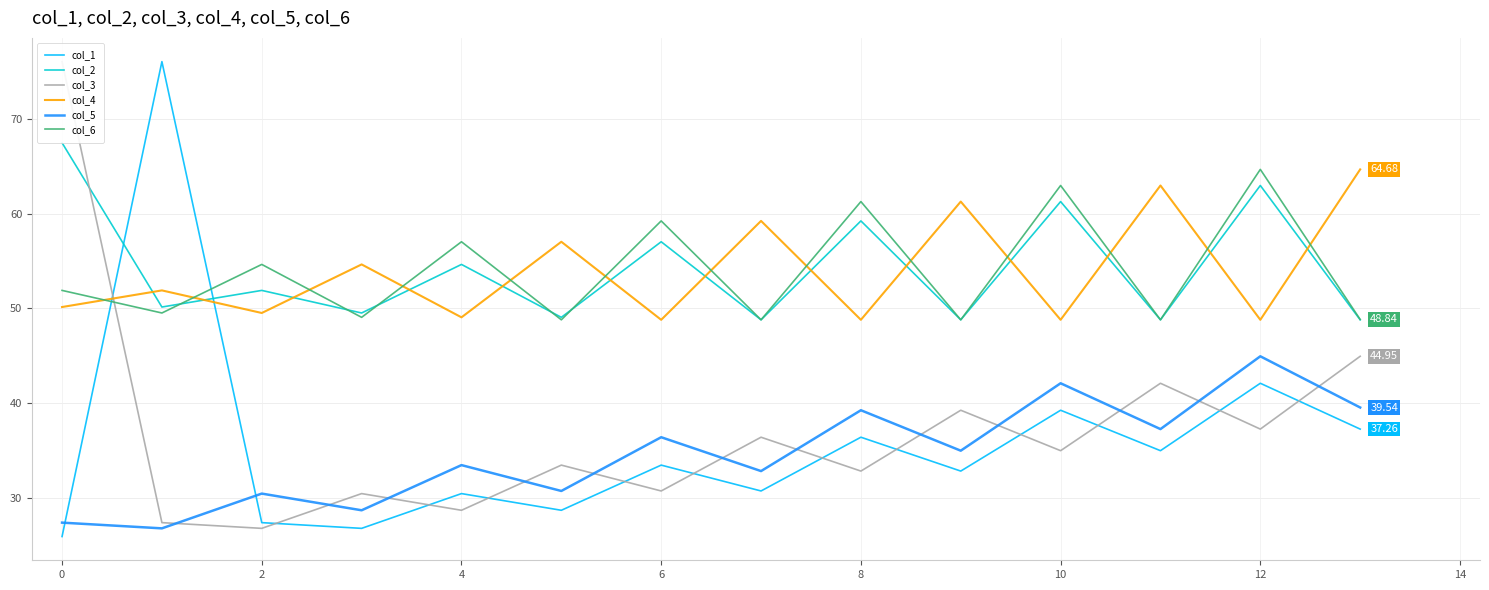

At how many categories does at least one series exceed 35?

14